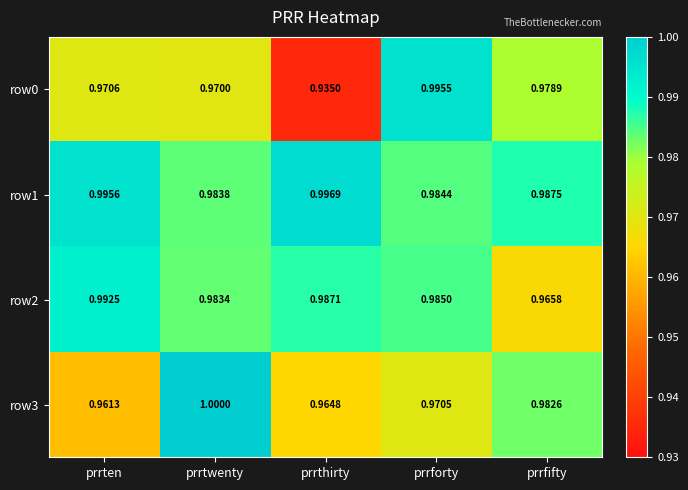

List the labels in order of row1 value, smallest first.

prrtwenty, prrforty, prrfifty, prrten, prrthirty